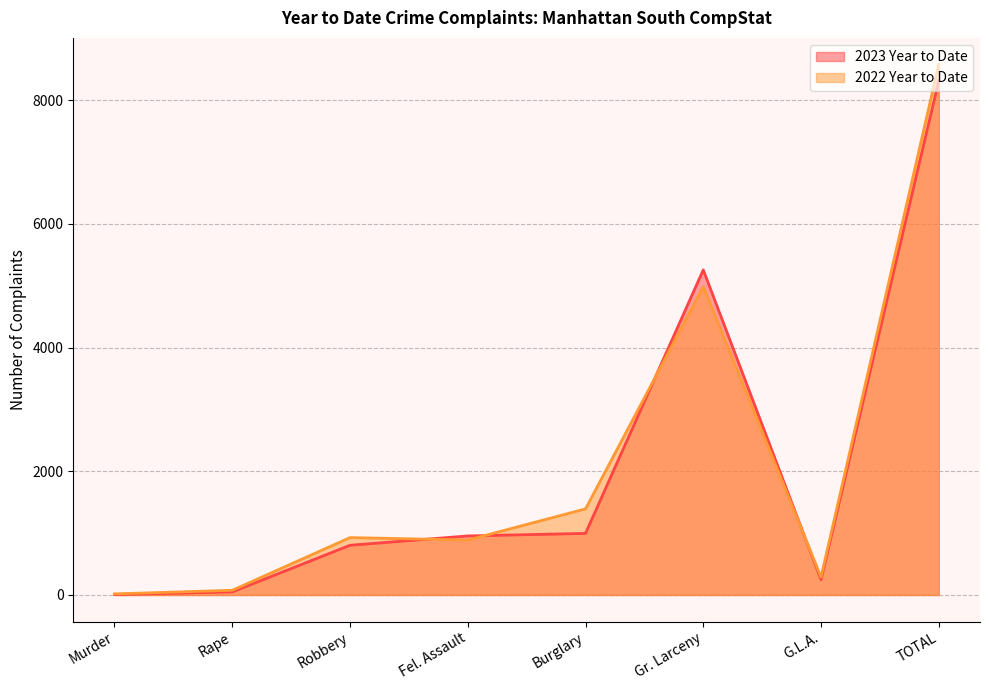

Which label corresponds to the largest value in the chart?

TOTAL